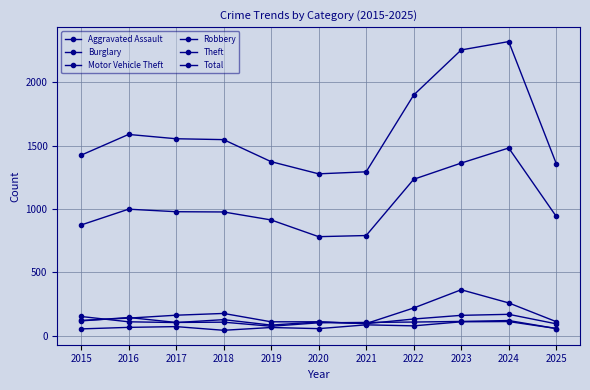

Does the chart have visible grid lines?

Yes